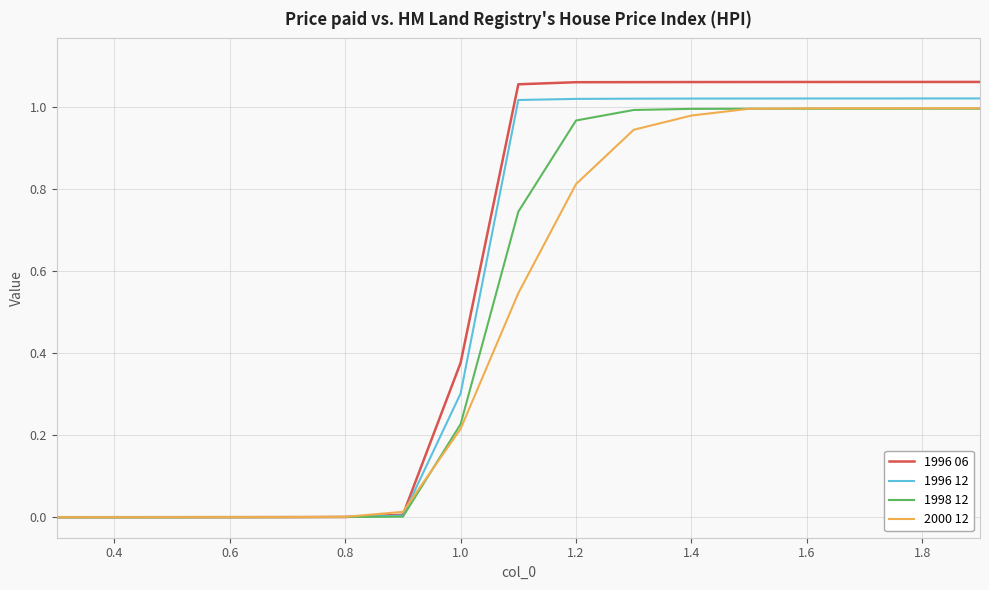

Which series has the widest spread of values?

1996 06